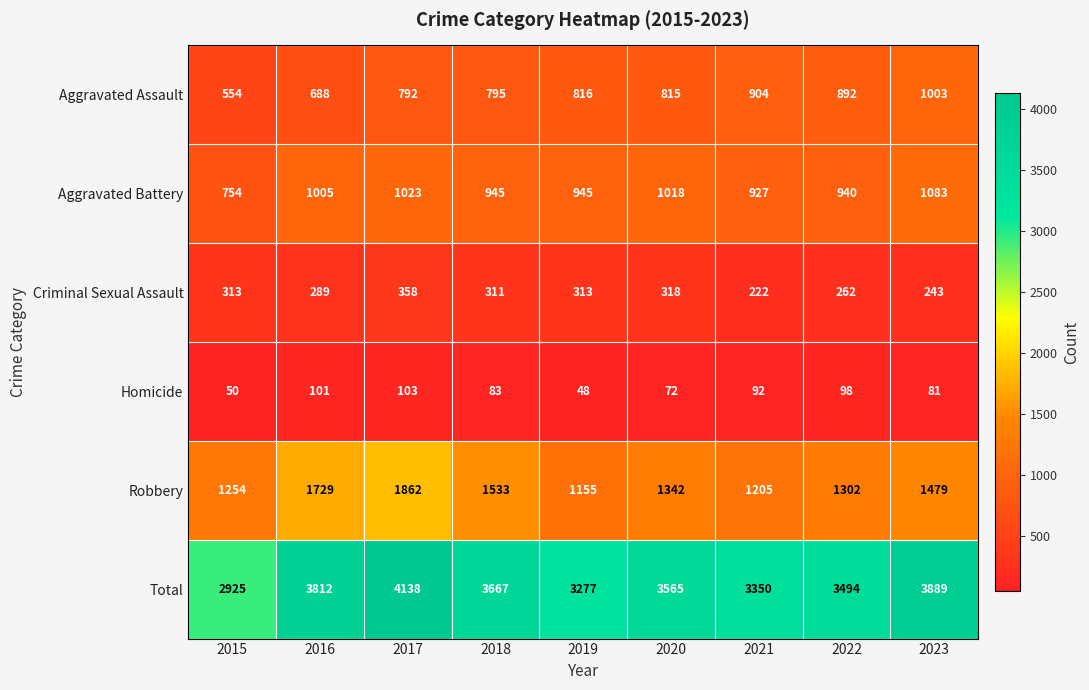

What is the sum of the Aggravated Assault values at 2017 and 2020?

1607